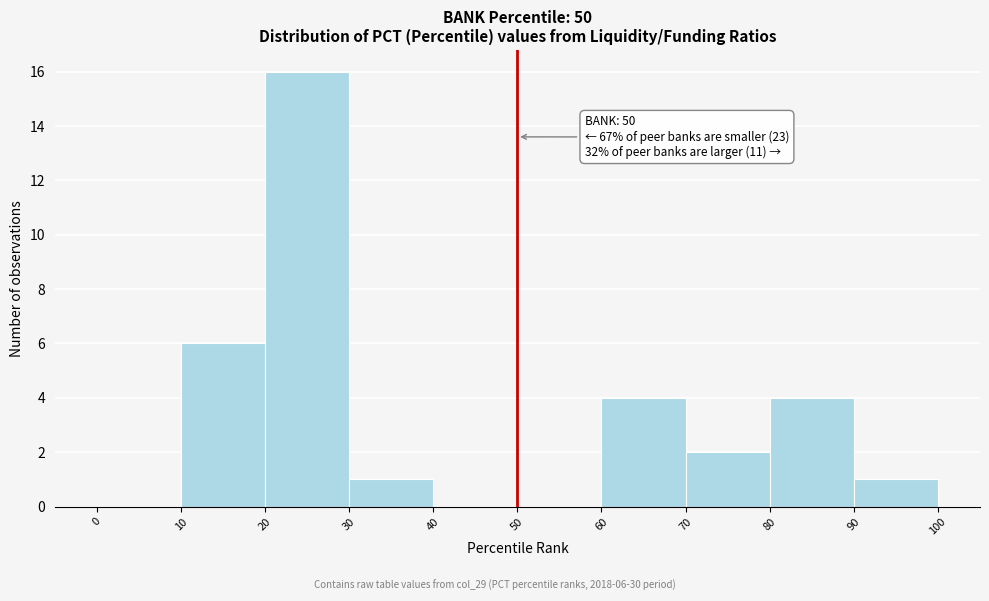

Over which range of the x-axis is the bar tallest?

20 to 30